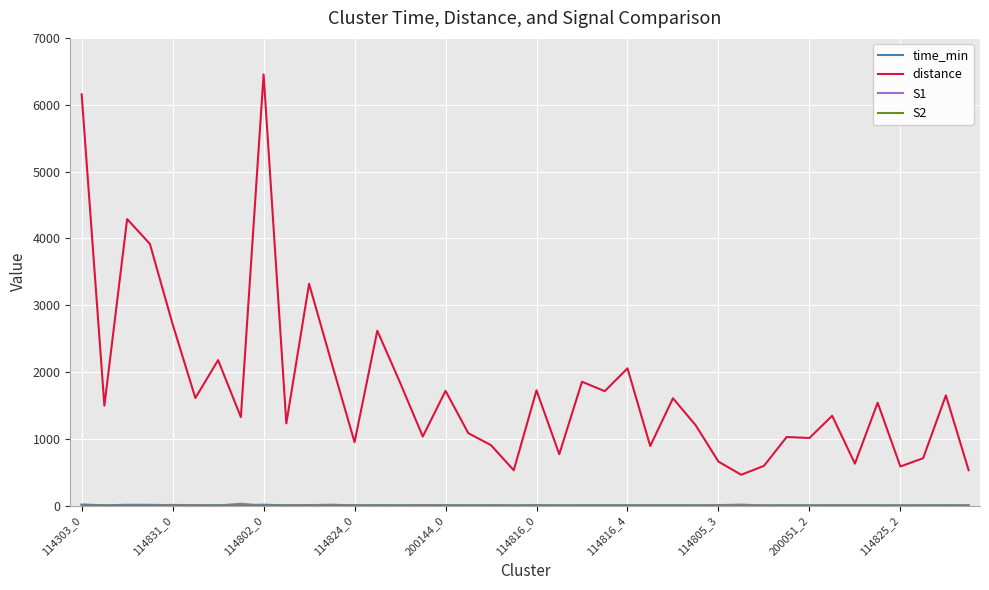

Does the chart display data point markers on the line(s)?

No